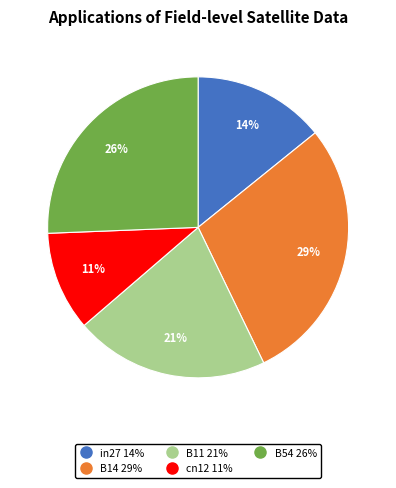

The B54 slice represents 26% of the pie. True or false?

True